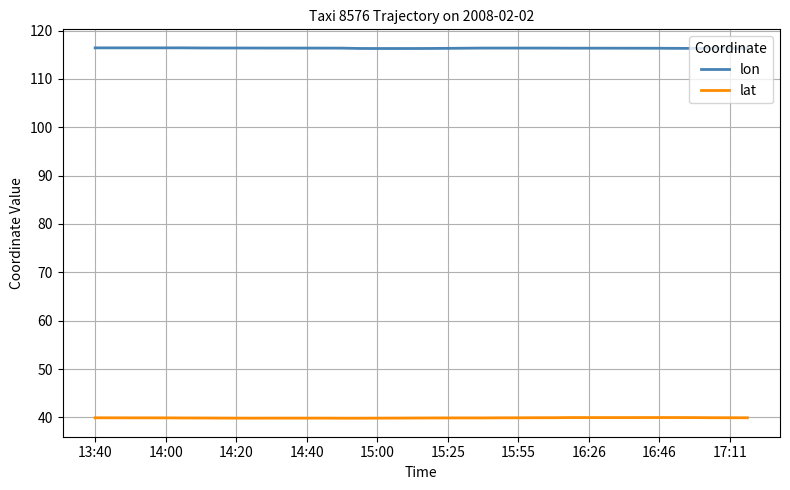

What is the lowest value of the lat series?

39.8